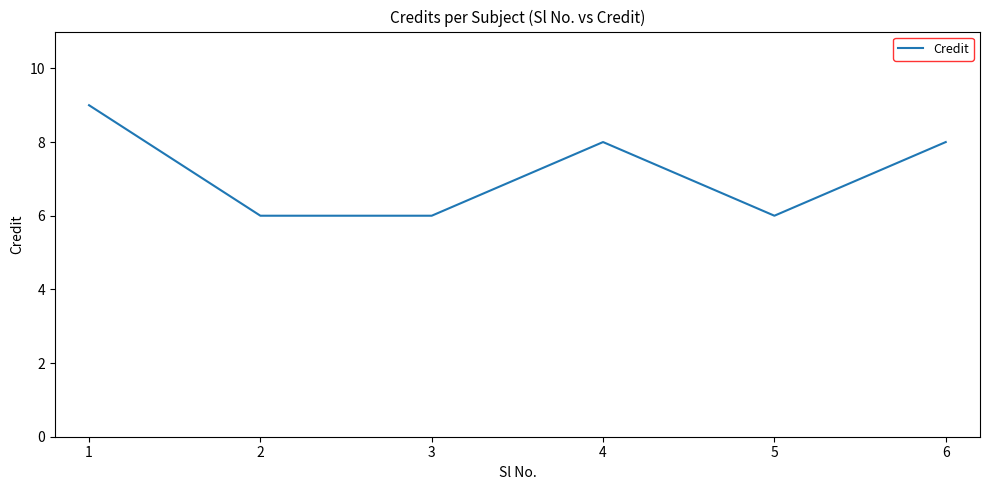

What is the difference between the maximum and second lowest values?

3